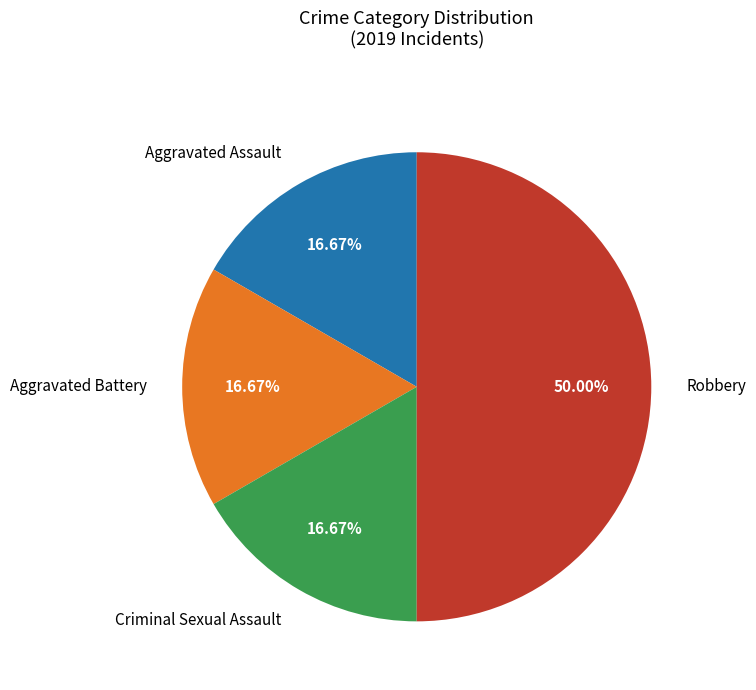

To the nearest percent, what is the difference between the Aggravated Assault and Robbery slice percentages?

33%